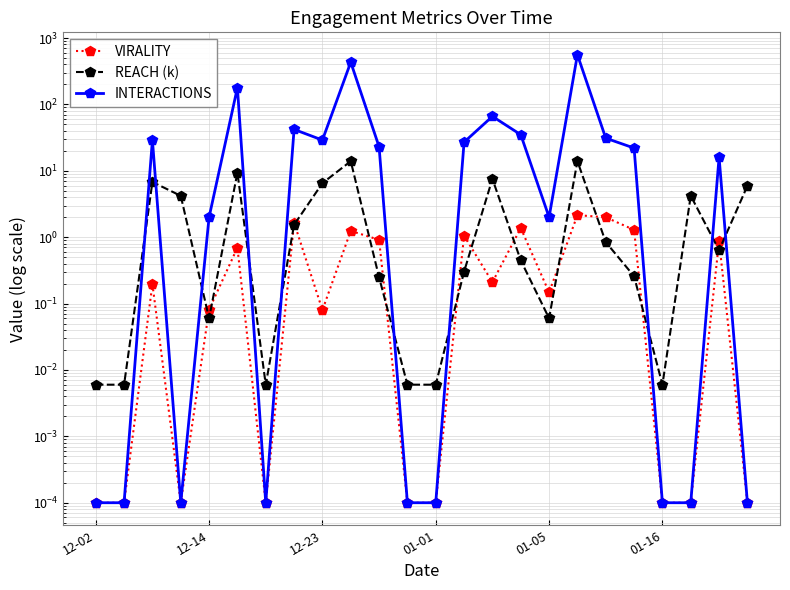

Which has a higher value, 21 or 23?

21